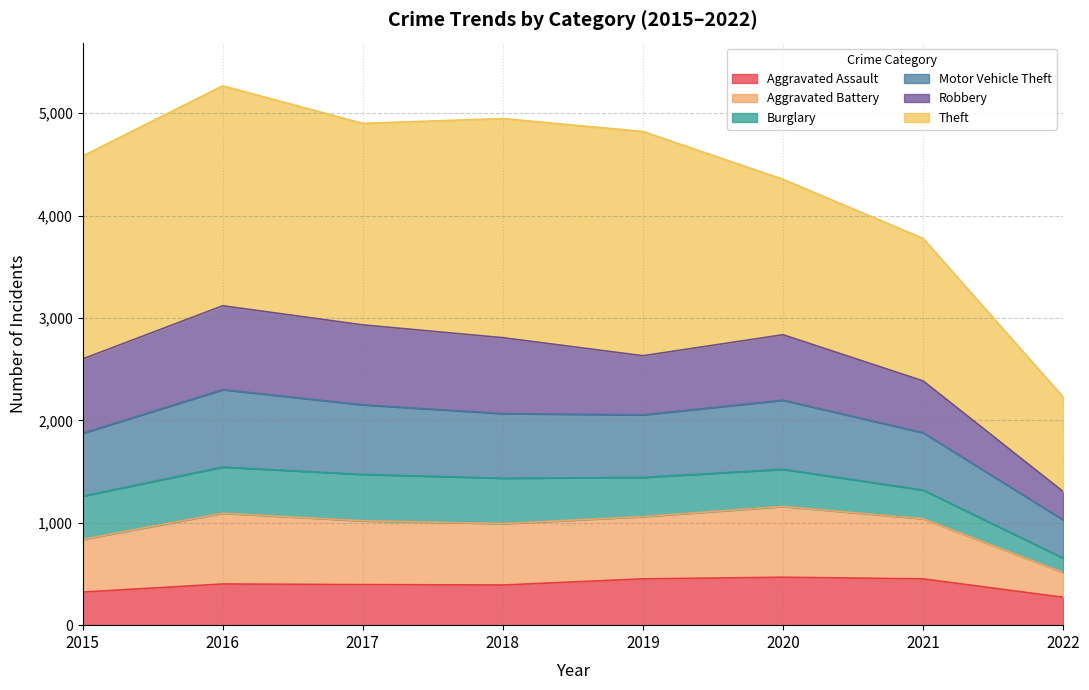

At which category does Aggravated Assault reach its first local valley?

2018